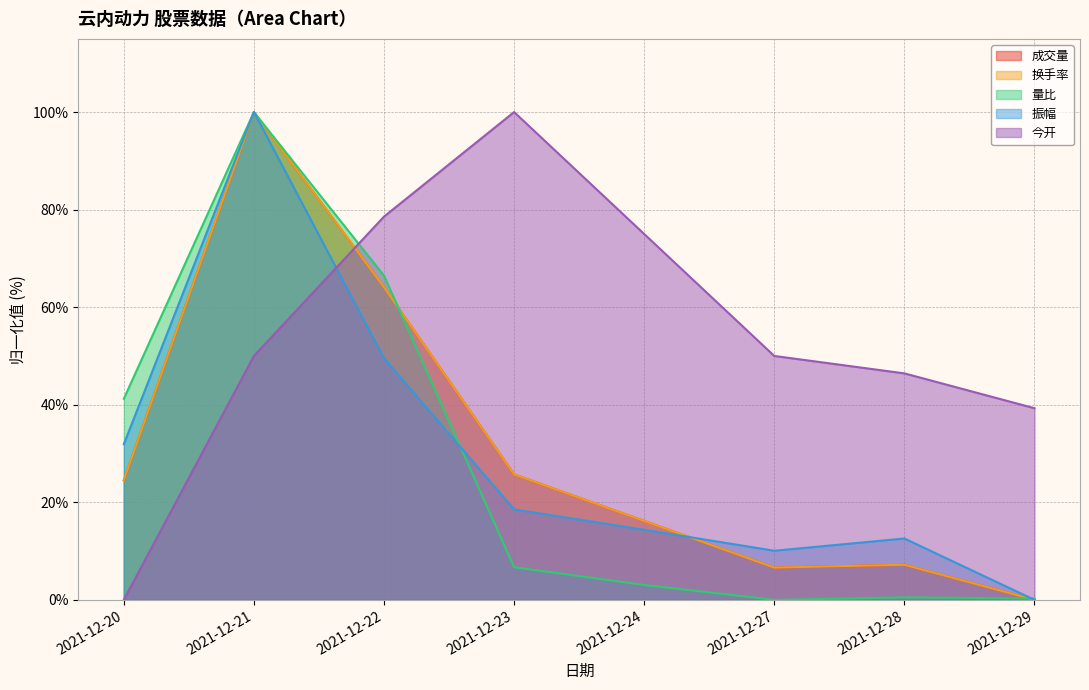

Does the chart display data point markers on the line(s)?

No